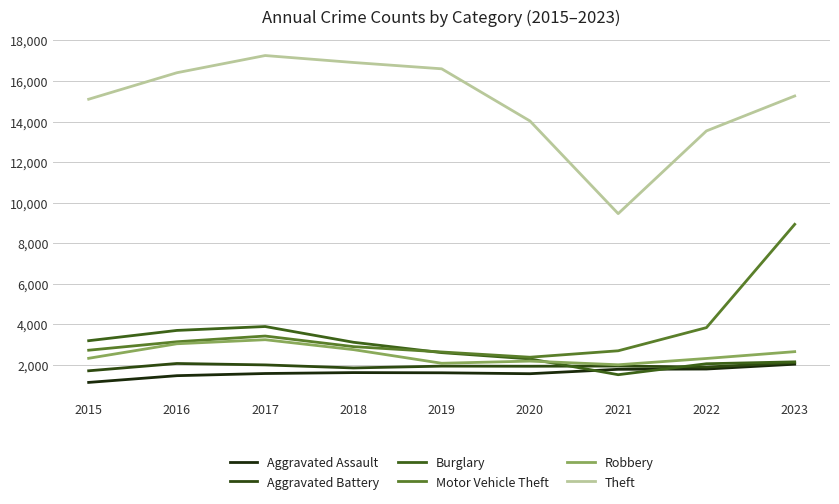

True or false: Theft has a value of 10391 at 2018.

False